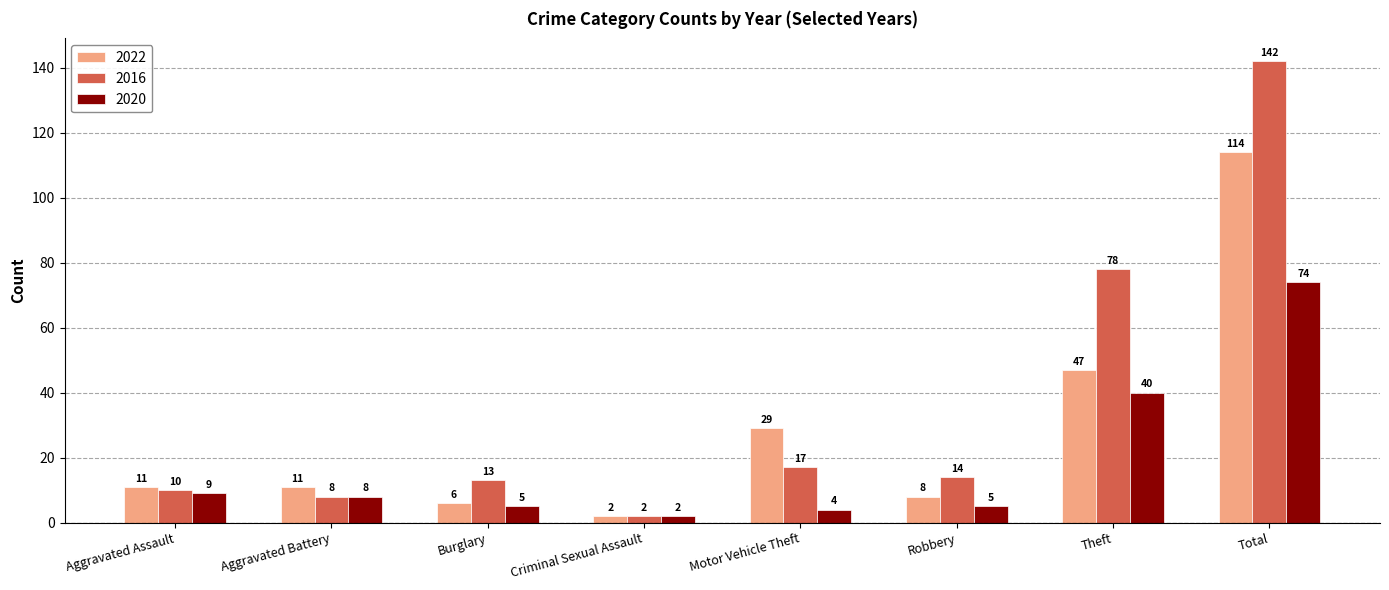

Which category has the highest value in the 2020 series?

Total